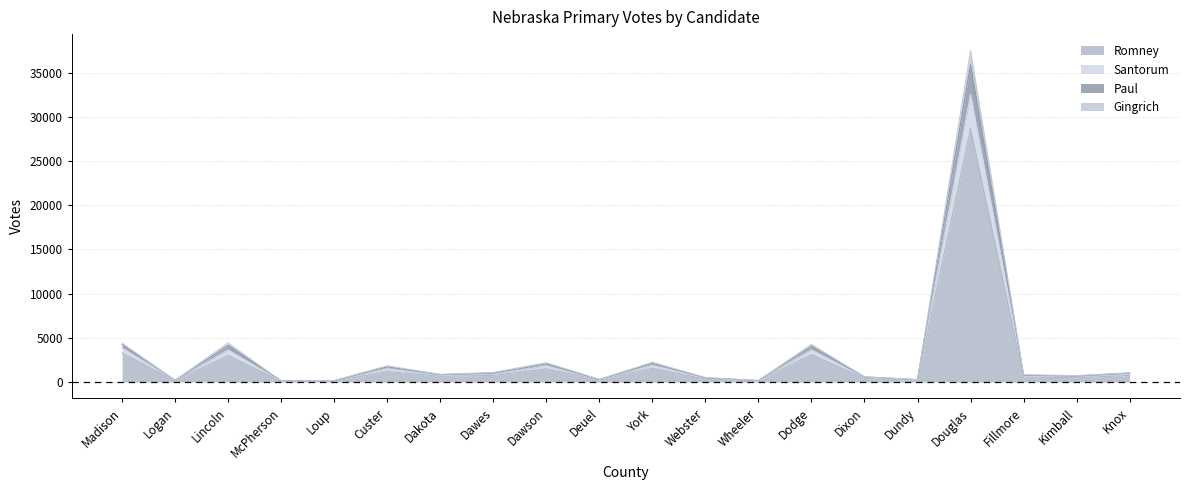

What is the lowest value of the Gingrich series?

92